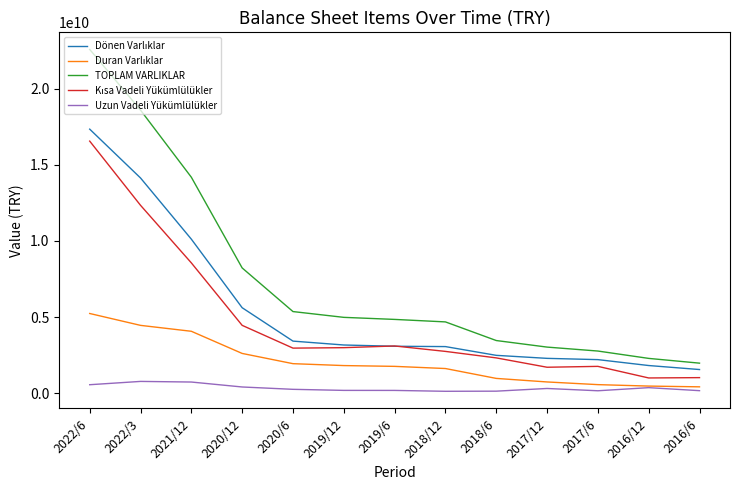

Which series changed the most between 2022/6 and 2016/12?

TOPLAM VARLIKLAR